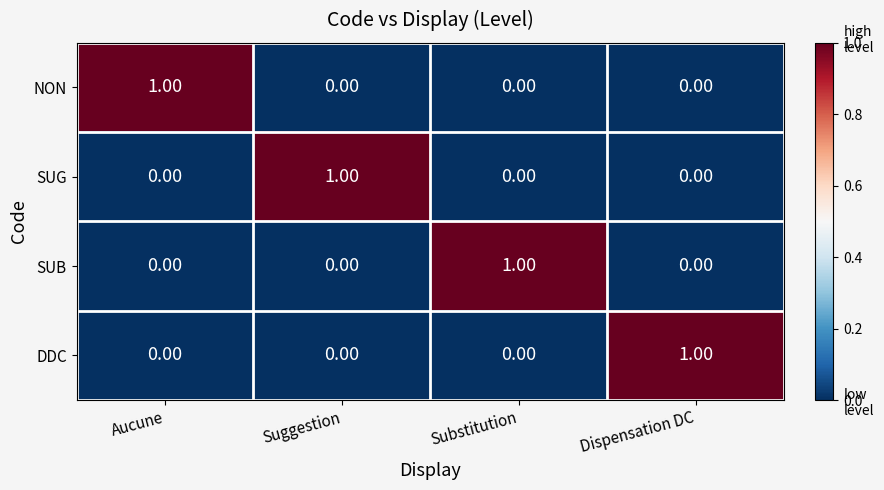

At how many categories does at least one series exceed 0?

4